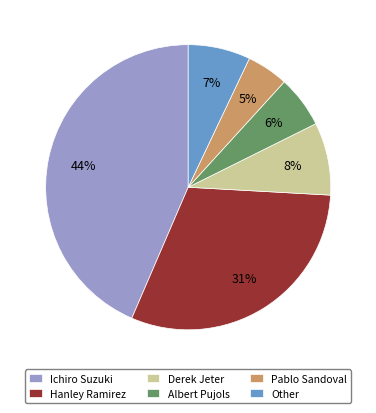

To the nearest percent, what is the combined percentage of Other and Albert Pujols?

13%